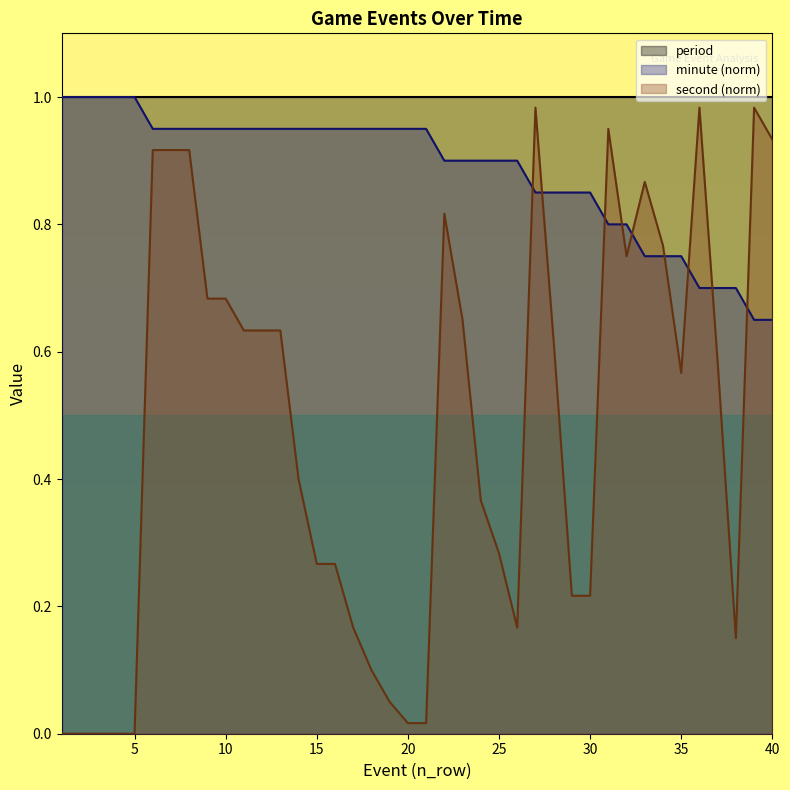

At how many categories does at least one series exceed 0?

40